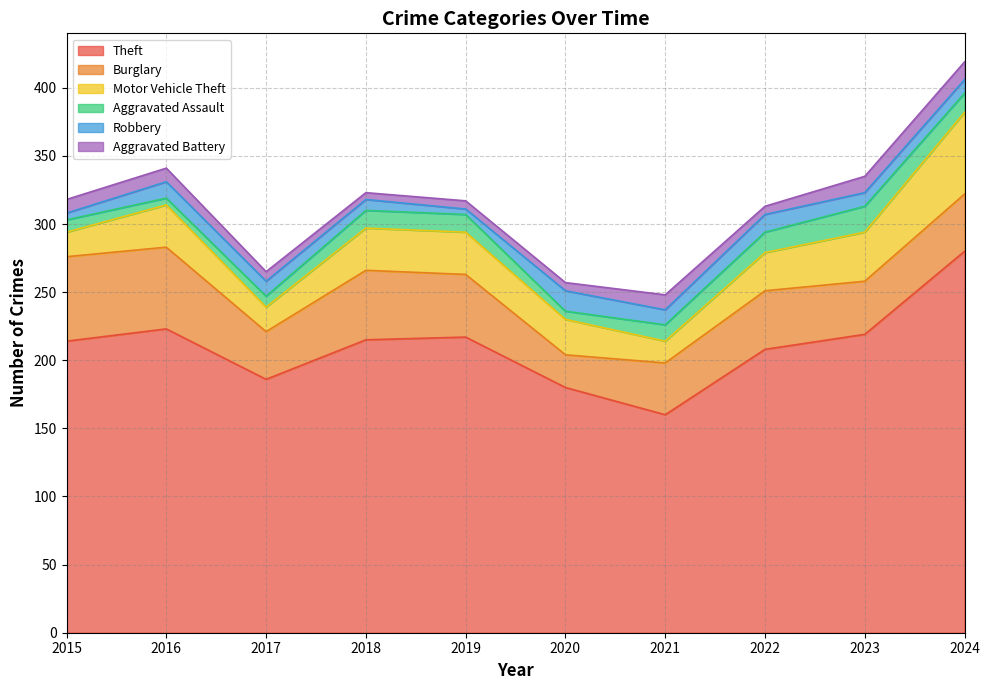

What is the difference between the second highest and minimum values in the Burglary series?

36